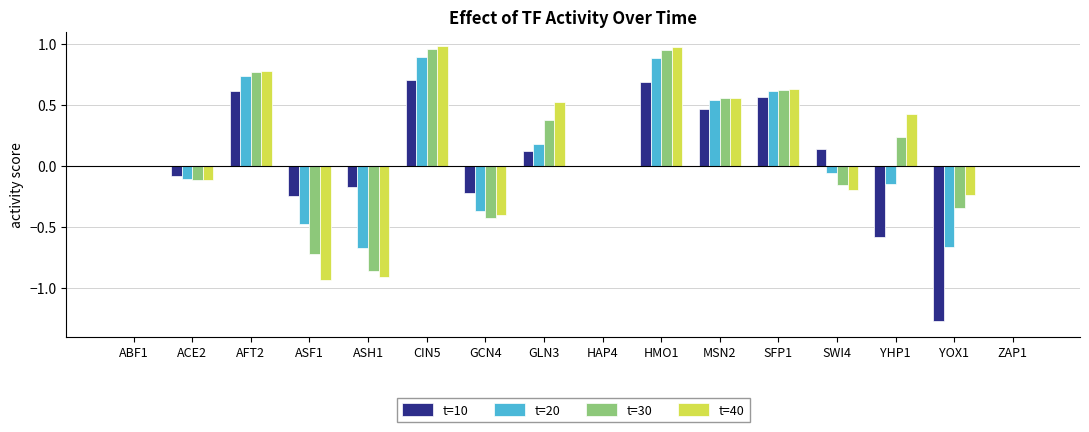

What is the total value across all series at CIN5?

3.5